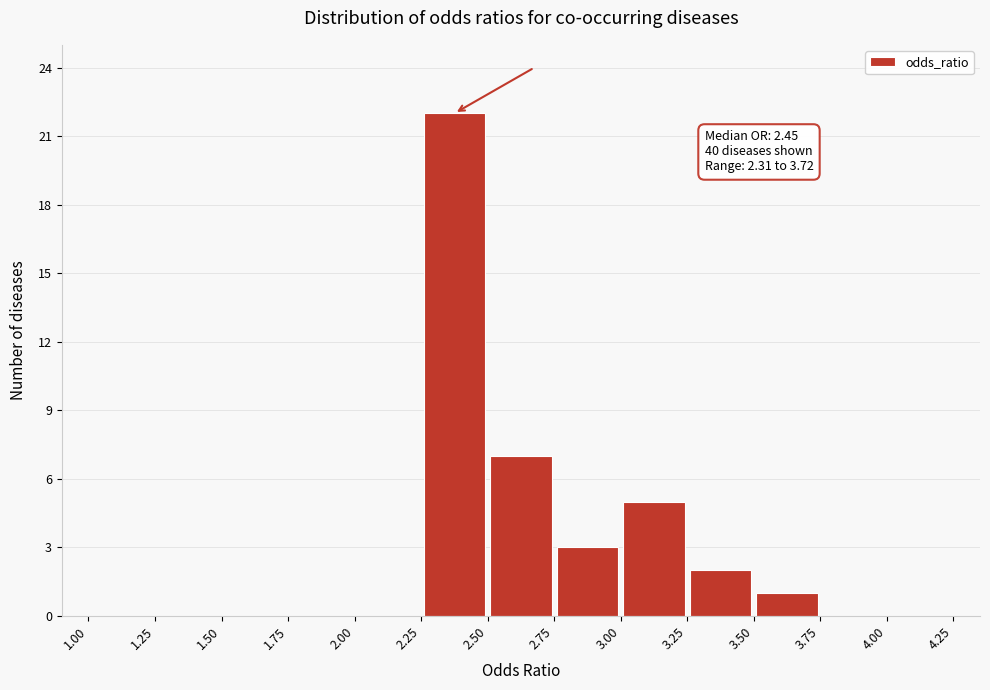

Which range on the x-axis has the tallest bar?

2.25 to 2.50